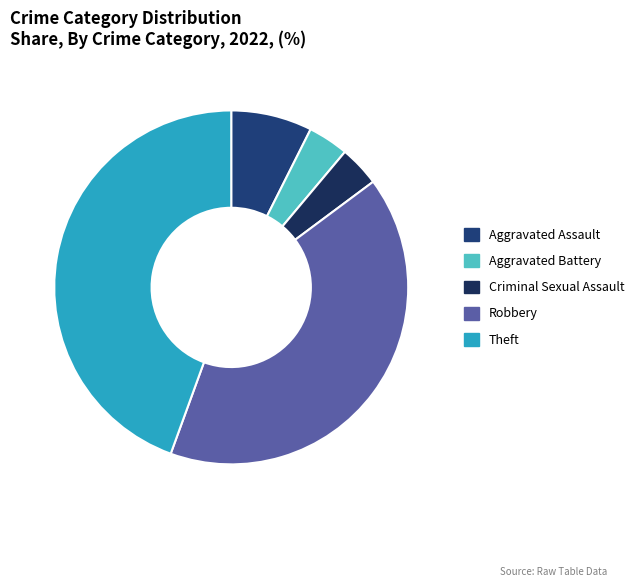

Rank the categories by value from lowest to highest.

Aggravated Battery, Criminal Sexual Assault, Aggravated Assault, Robbery, Theft